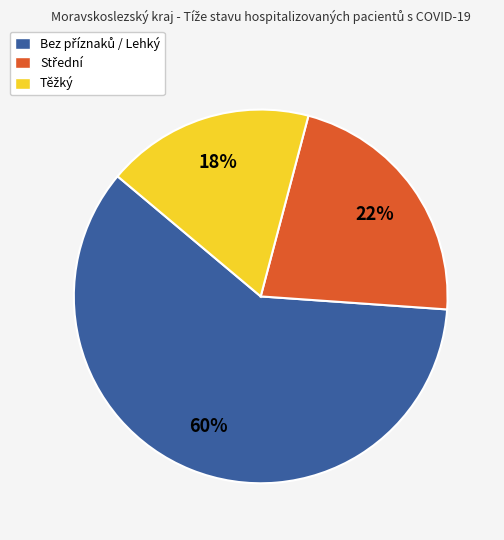

To the nearest percent, what is the average slice percentage?

33%